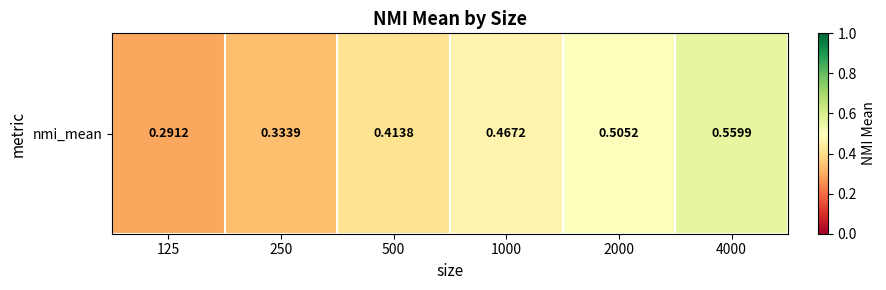

Reading left to right, extract all data points from this chart.

125=0.3	250=0.3	500=0.4	1000=0.5	2000=0.5	4000=0.6